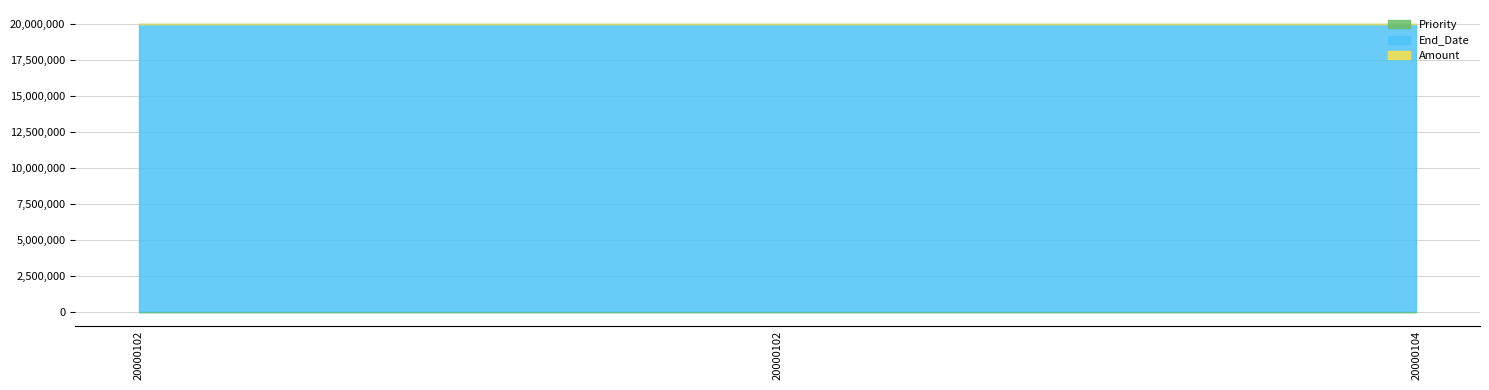

How many distinct data groups are displayed?

3